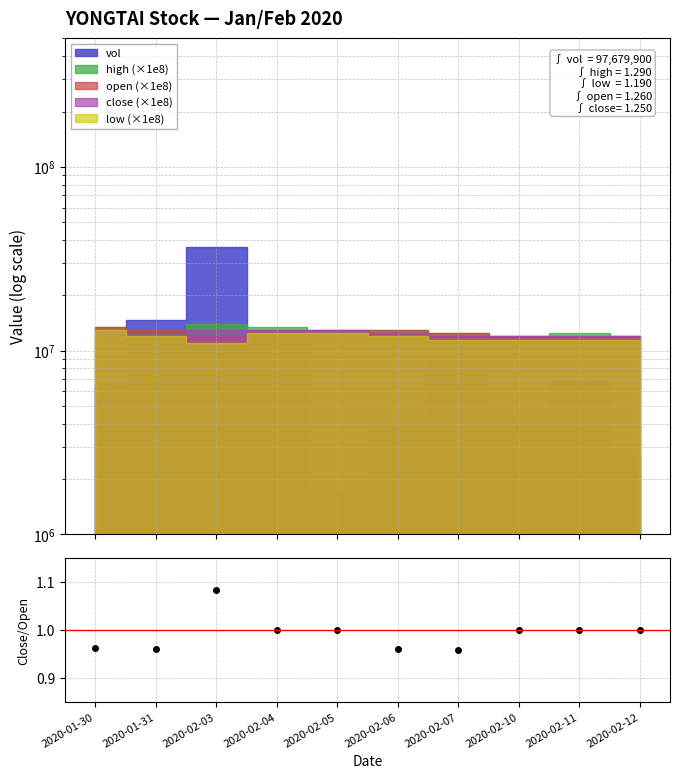

Approximately how many times larger is the value at 2020-02-11 compared to 2020-02-05?

1.0